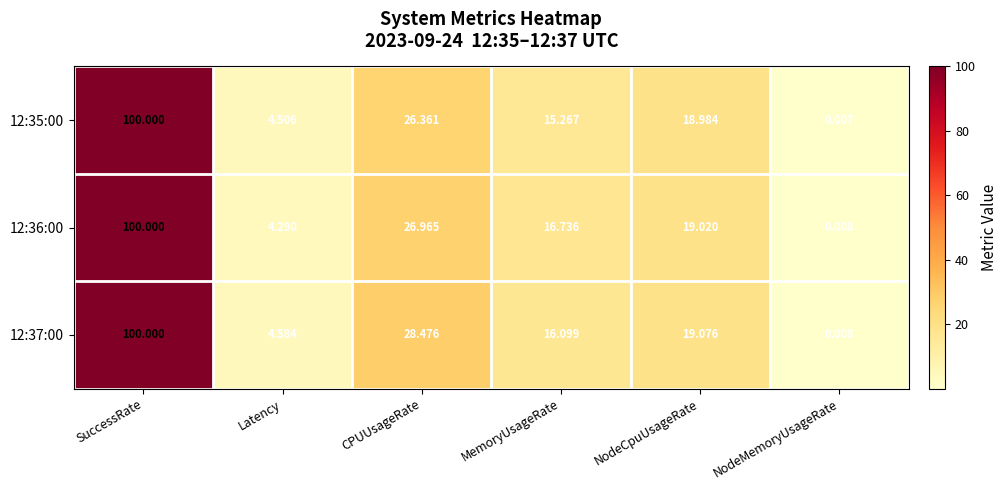

What is the total value across all series at Latency?

13.4